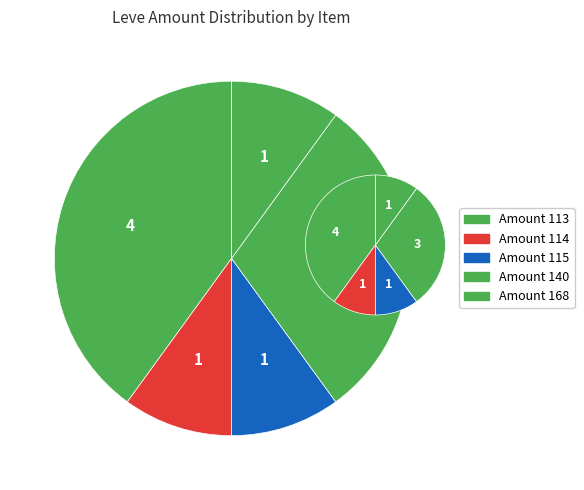

Is there any slice that represents more than half of the pie?

No